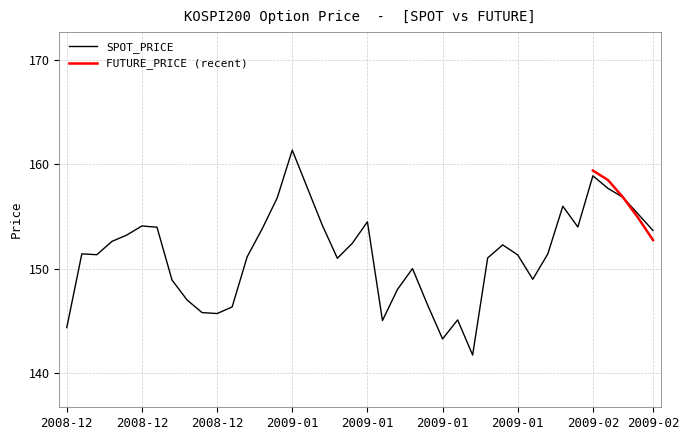

Is this an area chart (filled region under the line)?

No